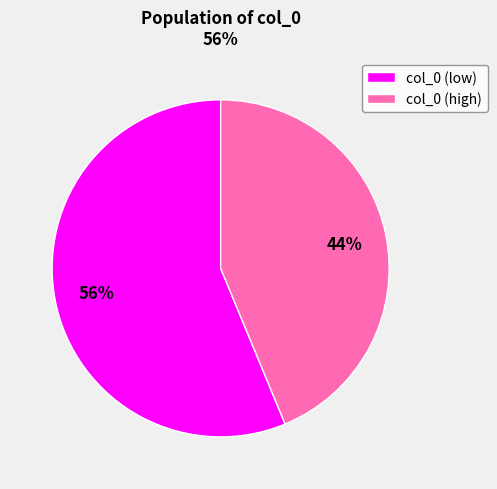

What percentage is the col_0 (high) slice, to the nearest percent?

44%